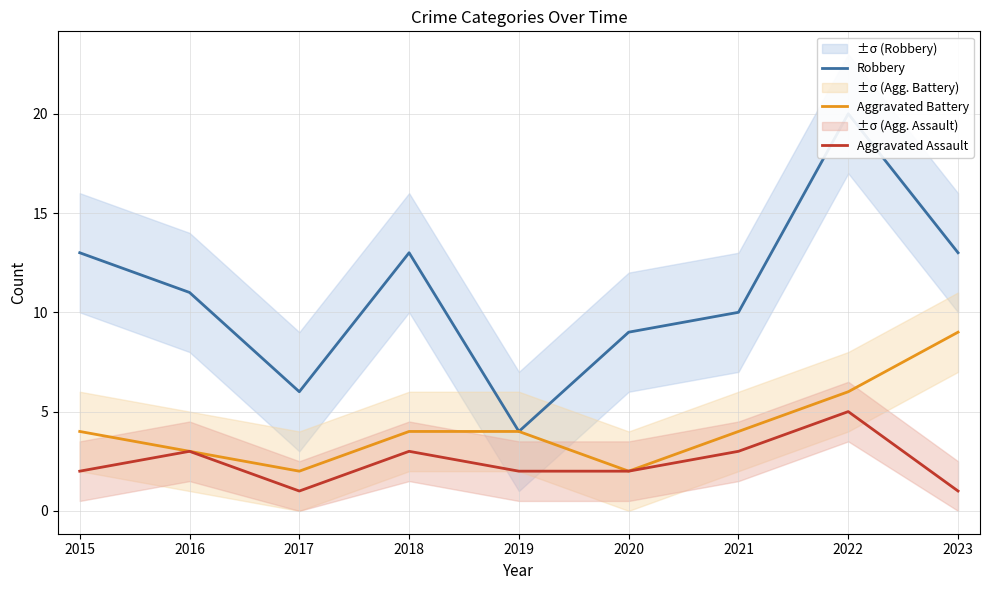

Reading left to right, transcribe all the data shown in this chart.

Robbery: 2015=13	2016=11	2017=6	2018=13	2019=4	2020=9	2021=10	2022=20	2023=13
Aggravated Battery: 2015=4	2016=3	2017=2	2018=4	2019=4	2020=2	2021=4	2022=6	2023=9
Aggravated Assault: 2015=2	2016=3	2017=1	2018=3	2019=2	2020=2	2021=3	2022=5	2023=1